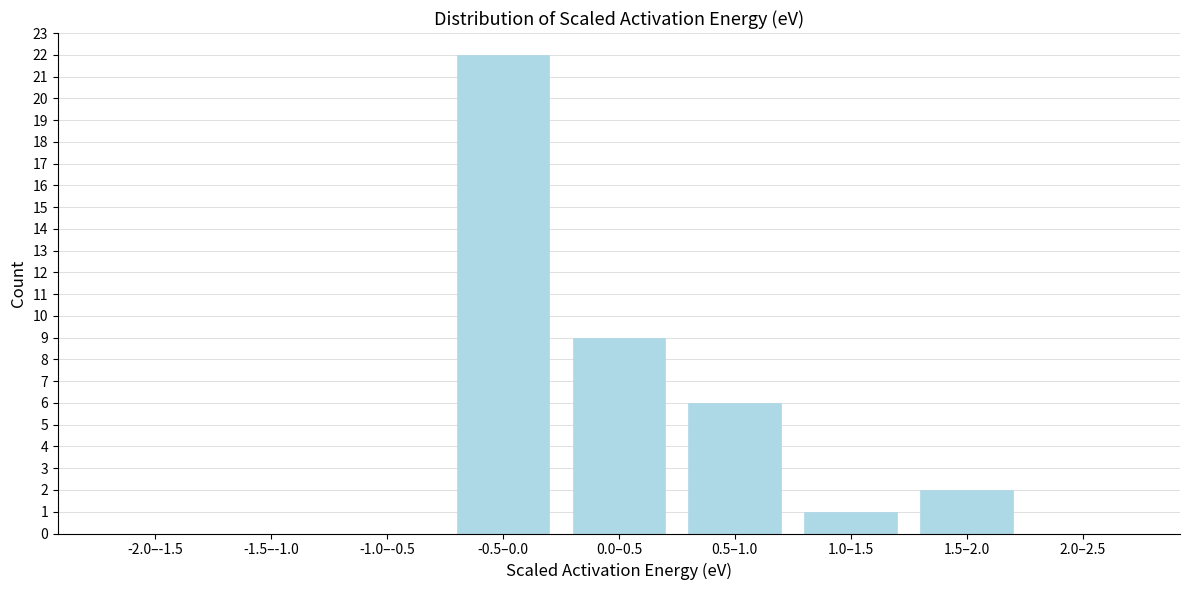

Reading left to right, what are all the values shown in this chart?

-2.0–-1.5=0	-1.5–-1.0=0	-1.0–-0.5=0	-0.5–0.0=22	0.0–0.5=9	0.5–1.0=6	1.0–1.5=1	1.5–2.0=2	2.0–2.5=0